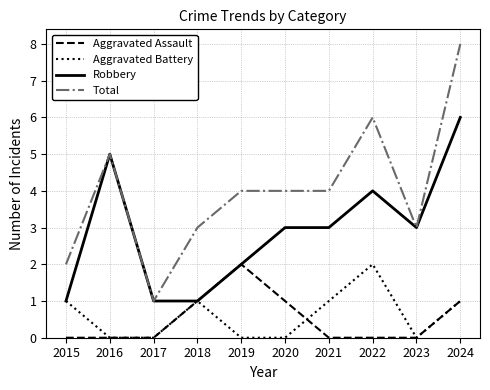

At 2021, list the series in order from smallest to largest.

Aggravated Assault, Aggravated Battery, Robbery, Total